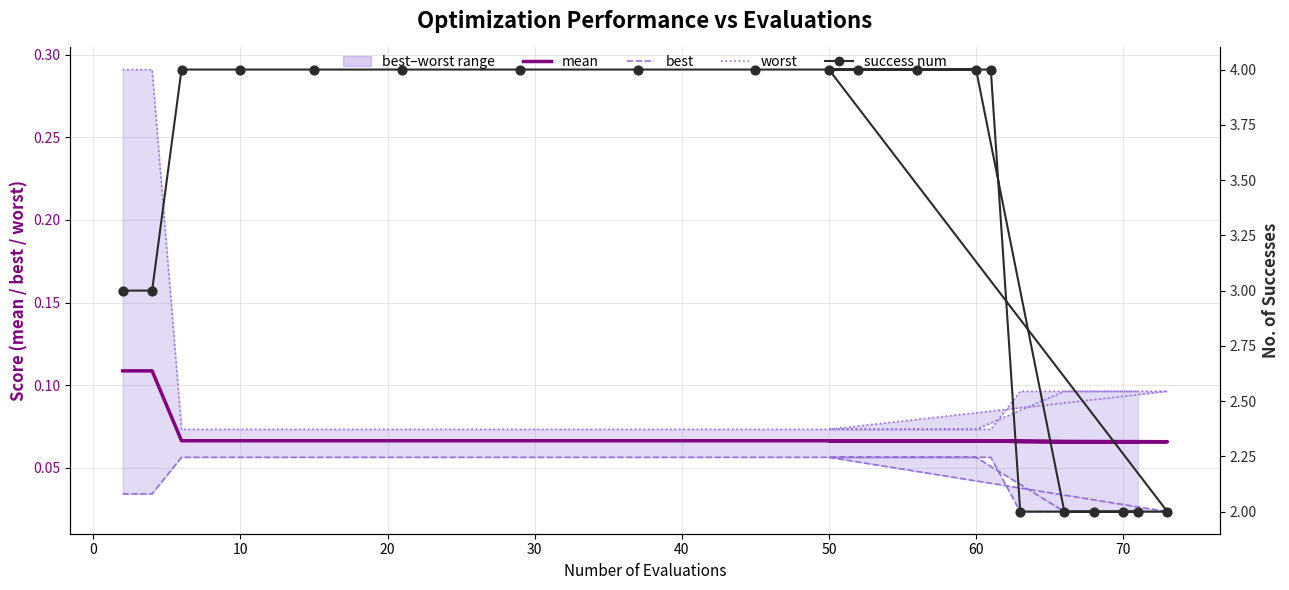

What are all the series names shown in the legend?

mean, best, worst, success num